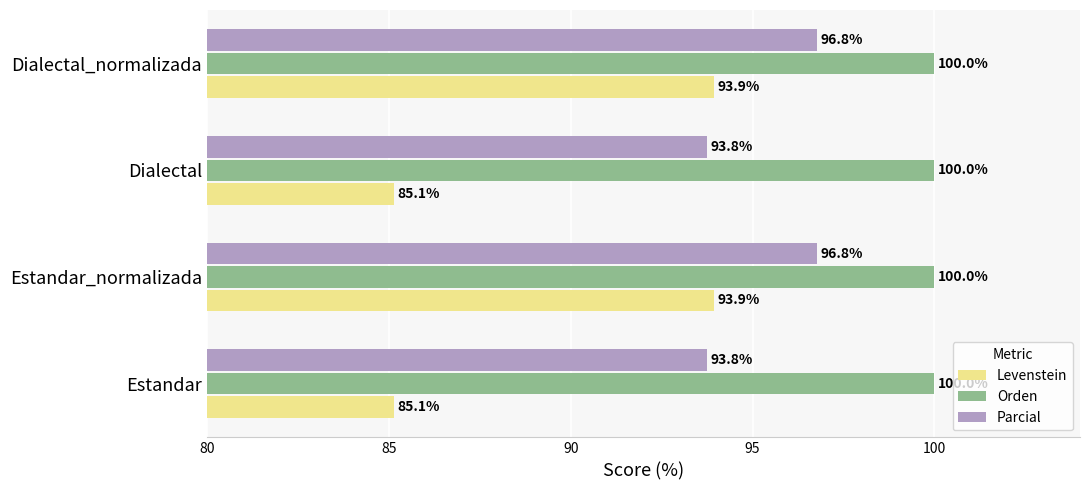

True or false: Orden has a value of 39.7 at Dialectal.

False